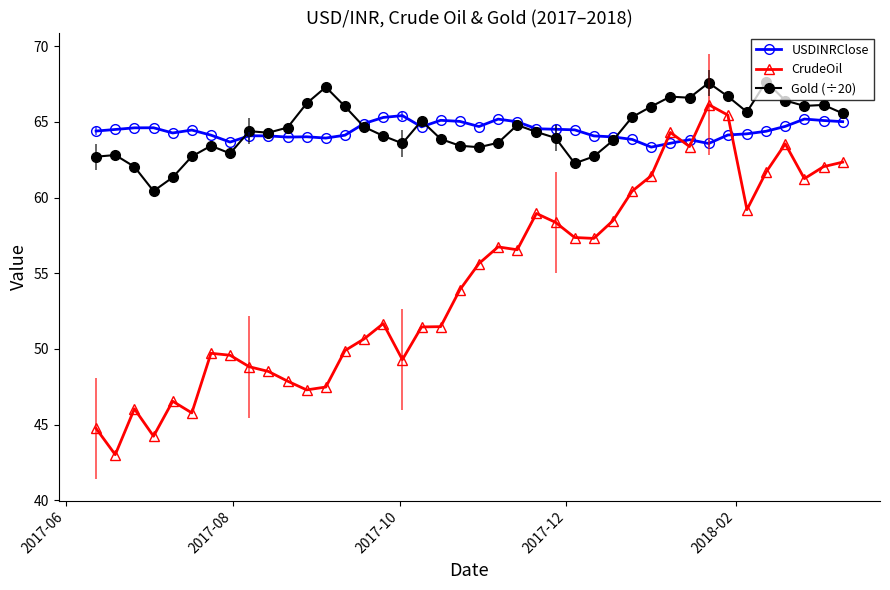

What is the maximum value for Gold (÷20)?

67.7